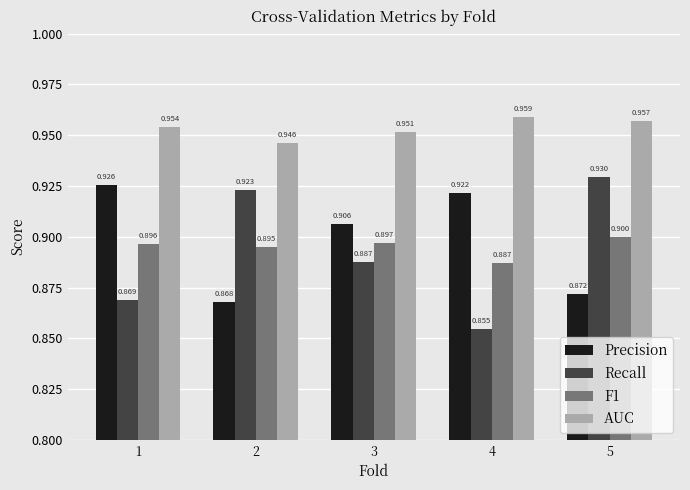

At which category is the sum across all series the highest?

5